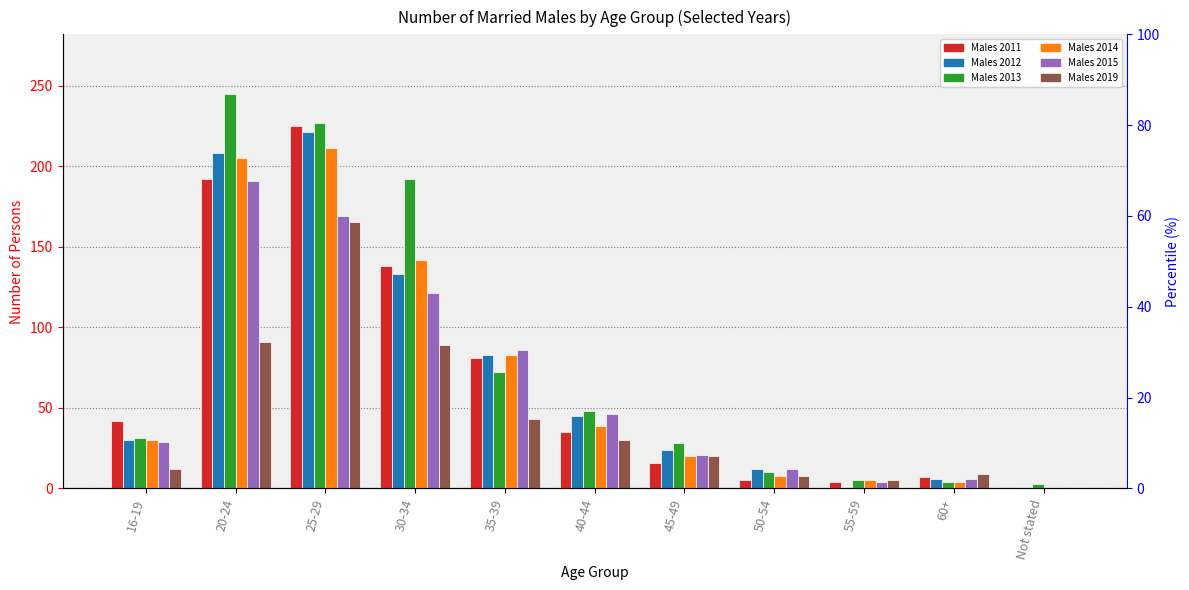

List the labels in order of Males 2013 value, smallest first.

Not stated, 60+, 55-59, 50-54, 45-49, 16-19, 40-44, 35-39, 30-34, 25-29, 20-24